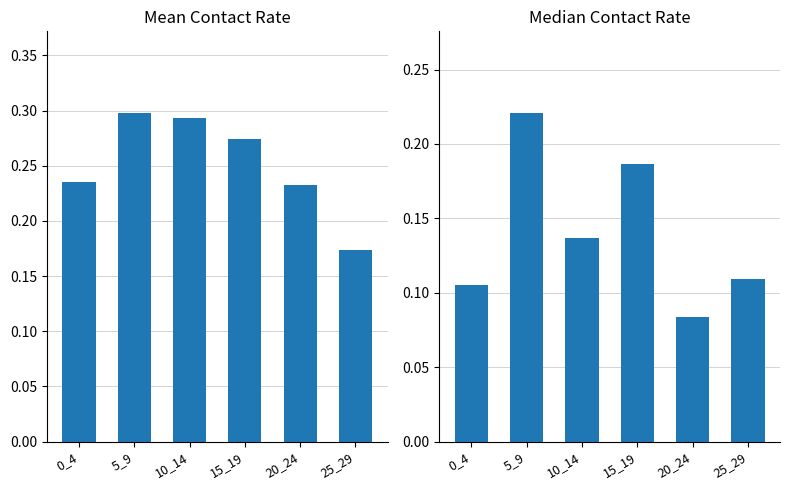

At which category does the chart reach its minimum across all series?

20_24